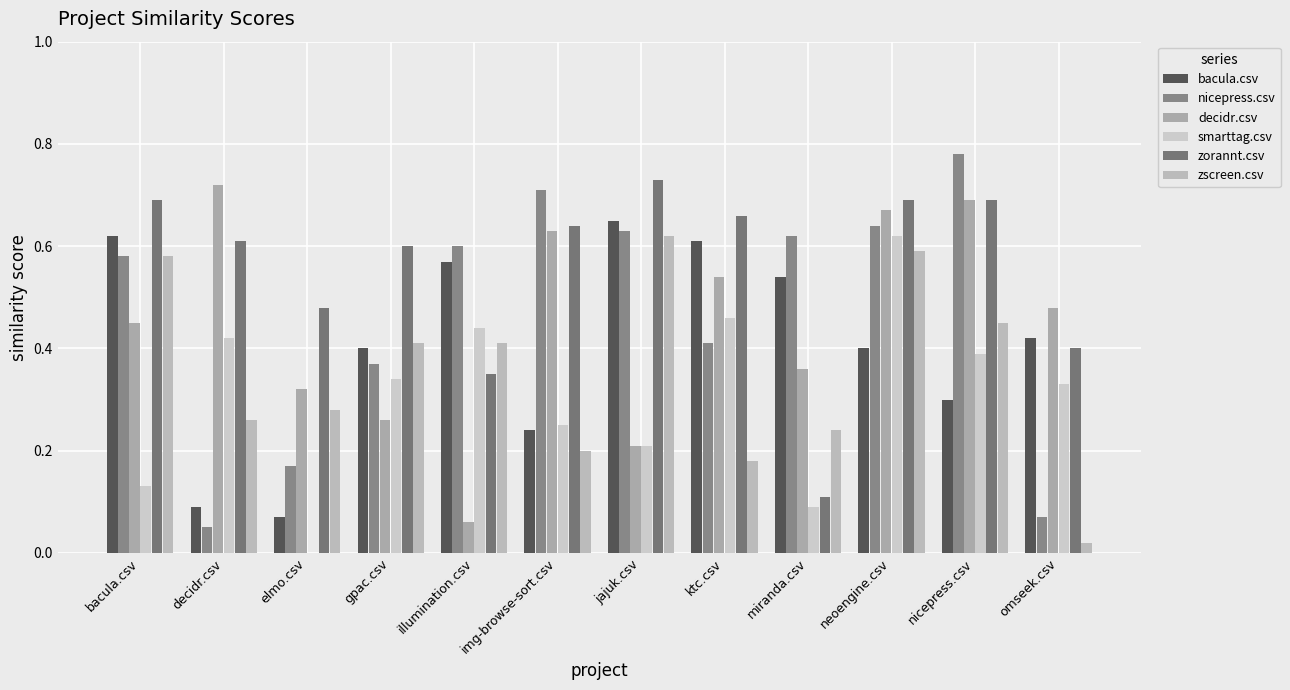

What is the difference between the highest and lowest values at decidr.csv?

0.7